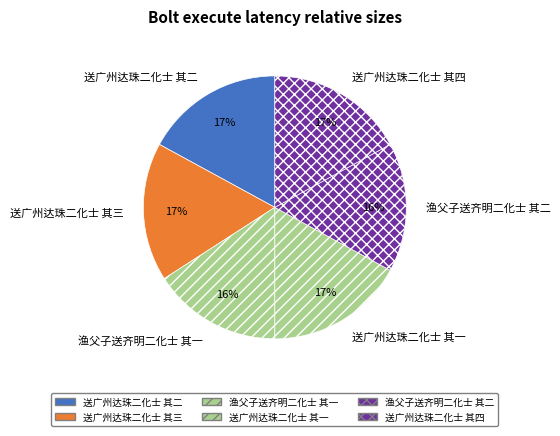

Is 送广州达珠二化士 其四 the majority of the pie?

No